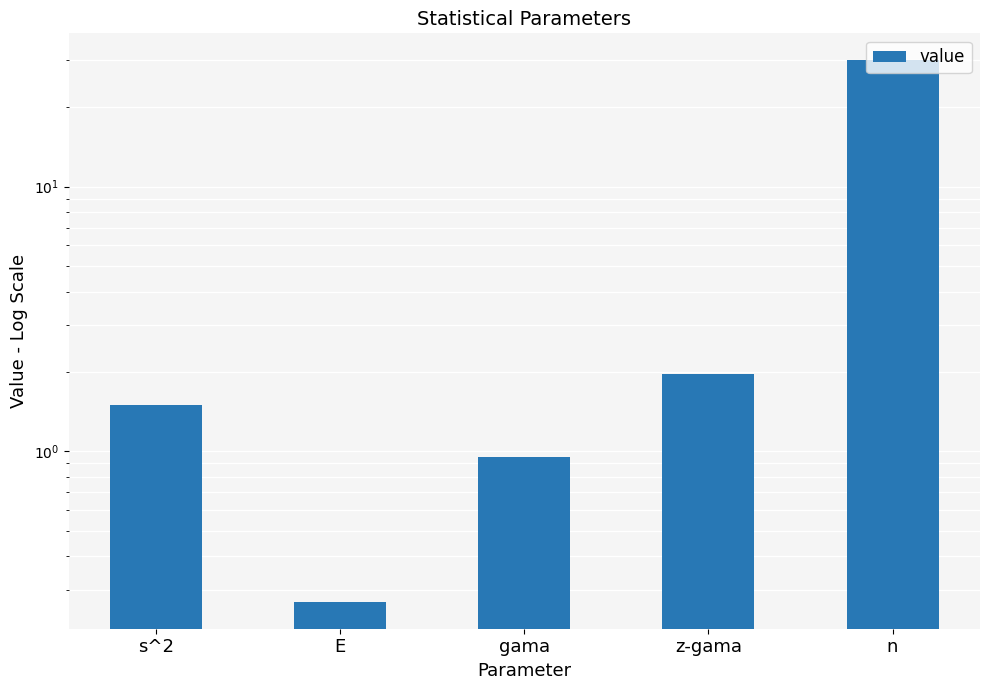

The value at s^2 is 2.4. True or false?

False